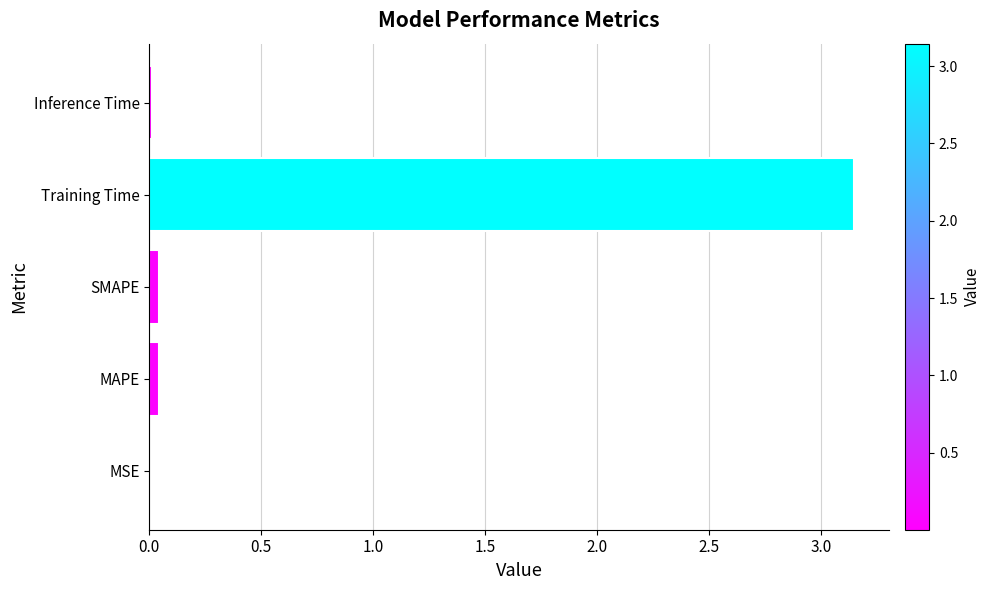

Which has a higher value, Training Time or SMAPE?

Training Time